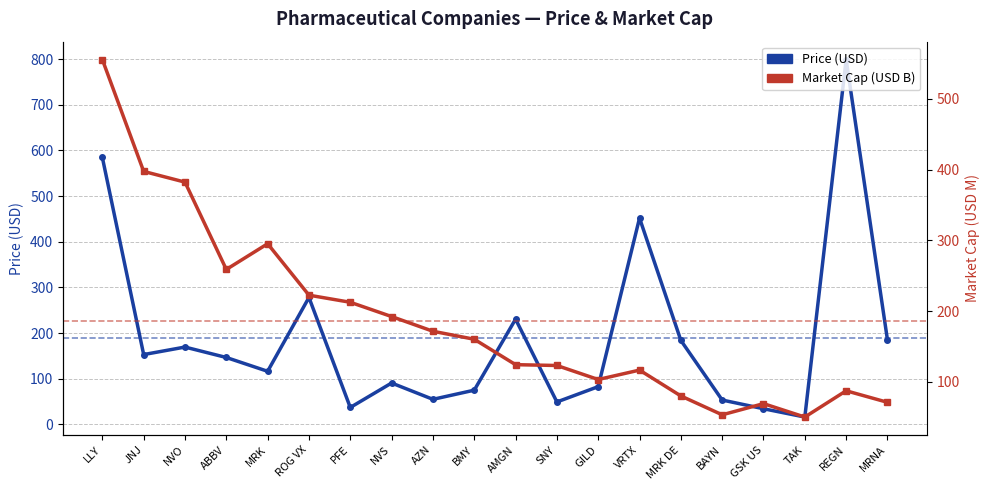

What is the average value of the Market Cap (USD B) series?

186.4